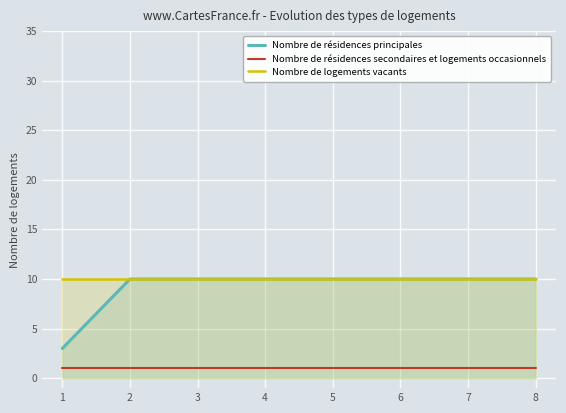

At which category is the sum across all series the highest?

2